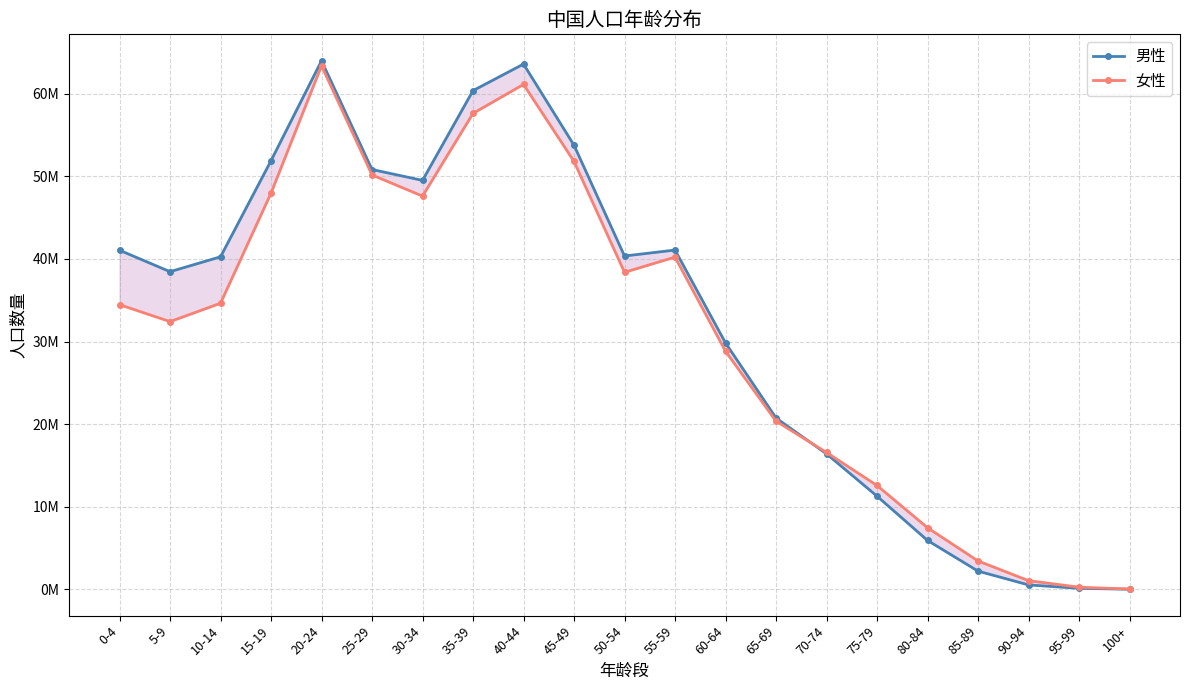

Where does the 女性 series first go above 34470044?

10-14